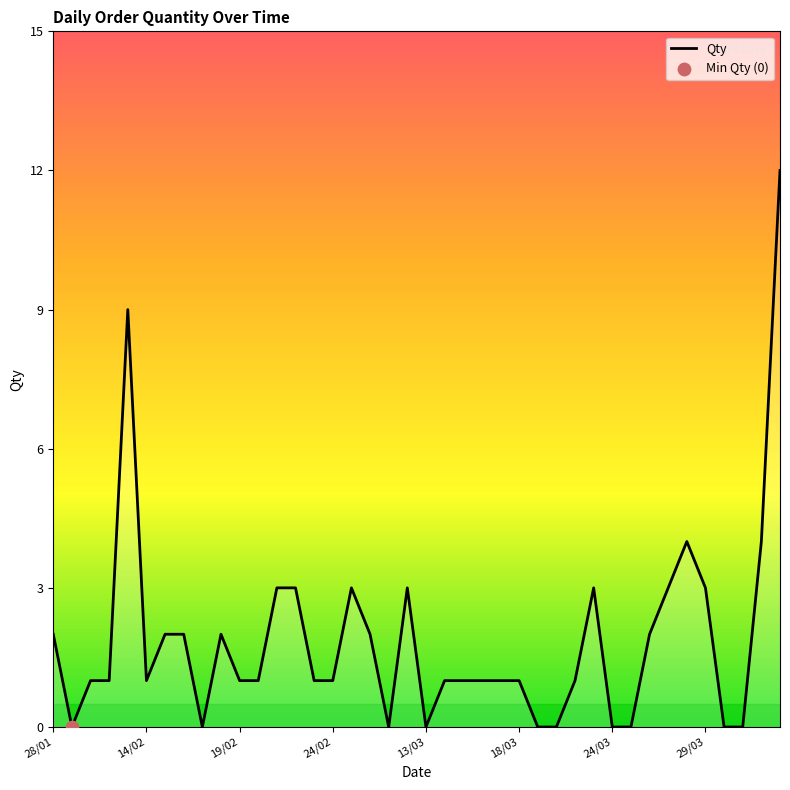

What is the maximum value shown in the chart?

12